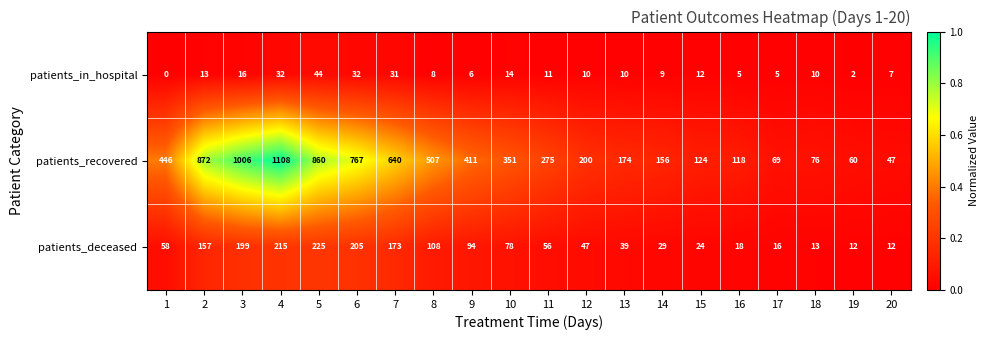

Rank the series by their average value, from lowest to highest.

patients_in_hospital, patients_deceased, patients_recovered